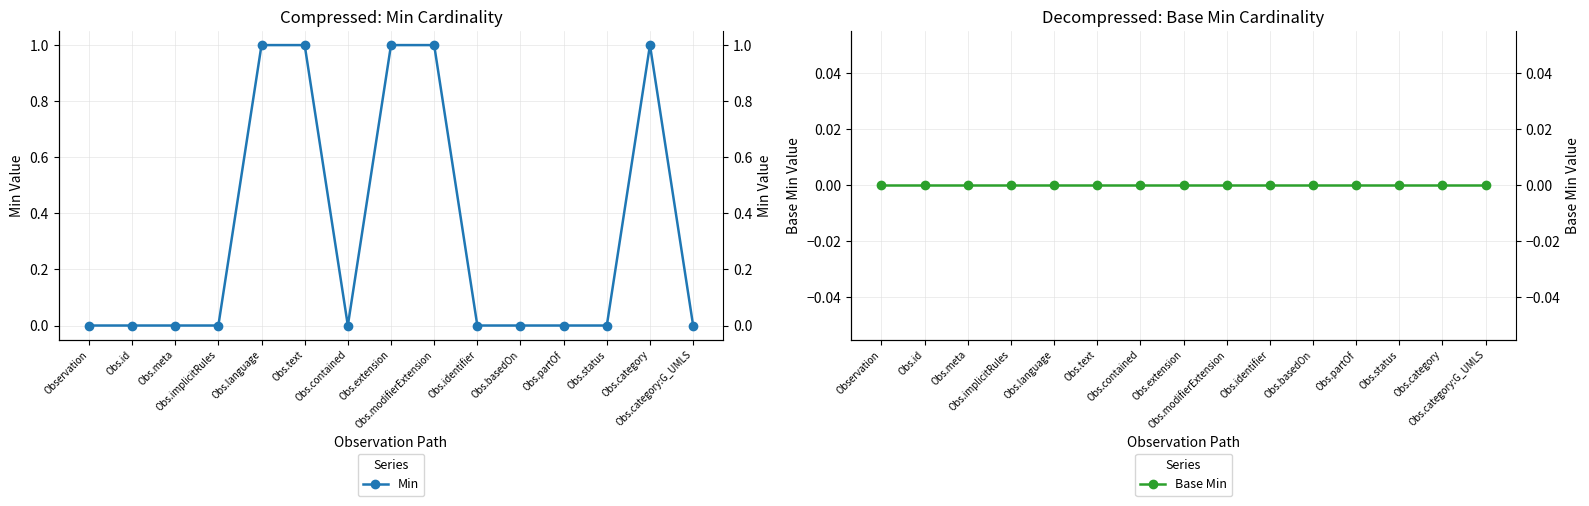

True or false: Min has more than 2 points higher than both neighbors.

False